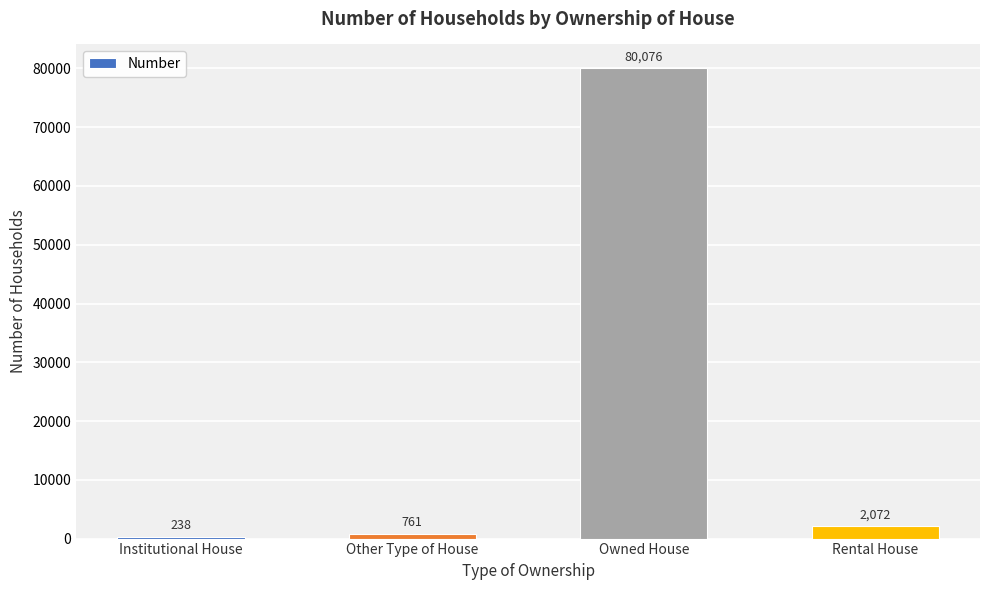

Reading left to right, transcribe all the data shown in this chart.

238	761	80076	2072